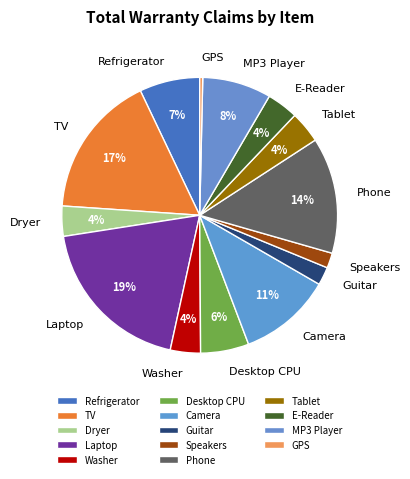

Does Tablet represent more than half of the total?

No